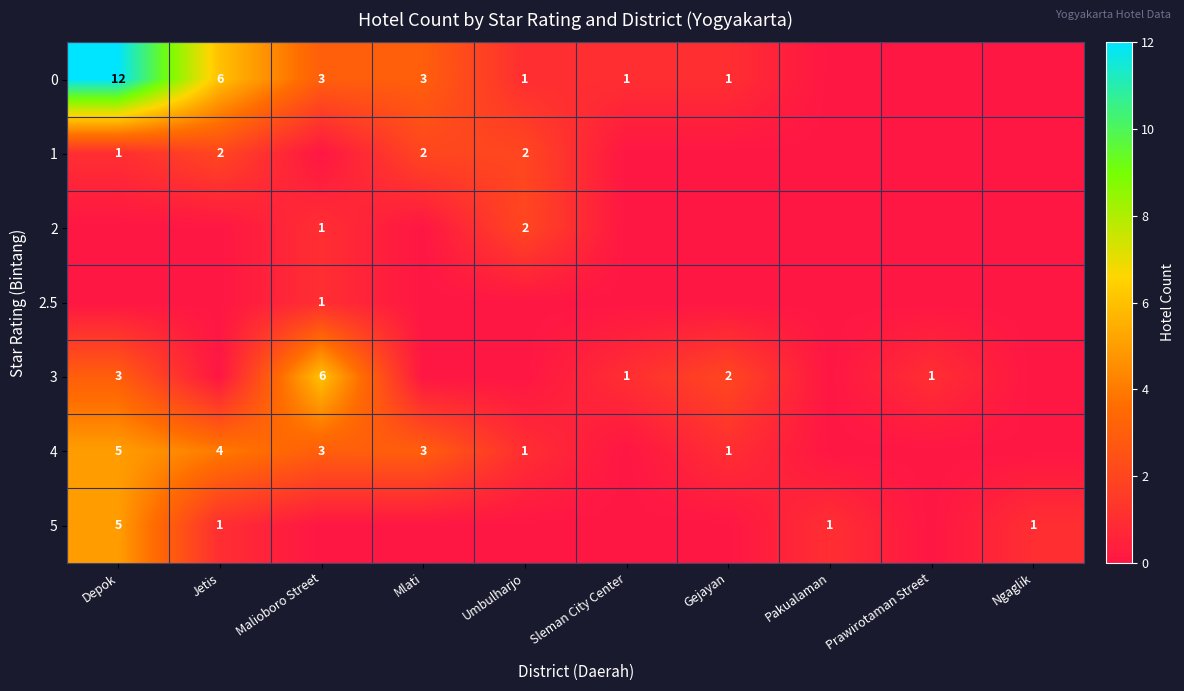

The value of 2 at Umbulharjo is 2. True or false?

True